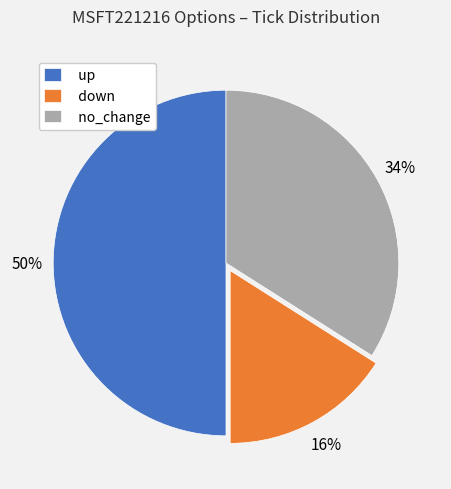

Does no_change account for over 50% of the chart?

No